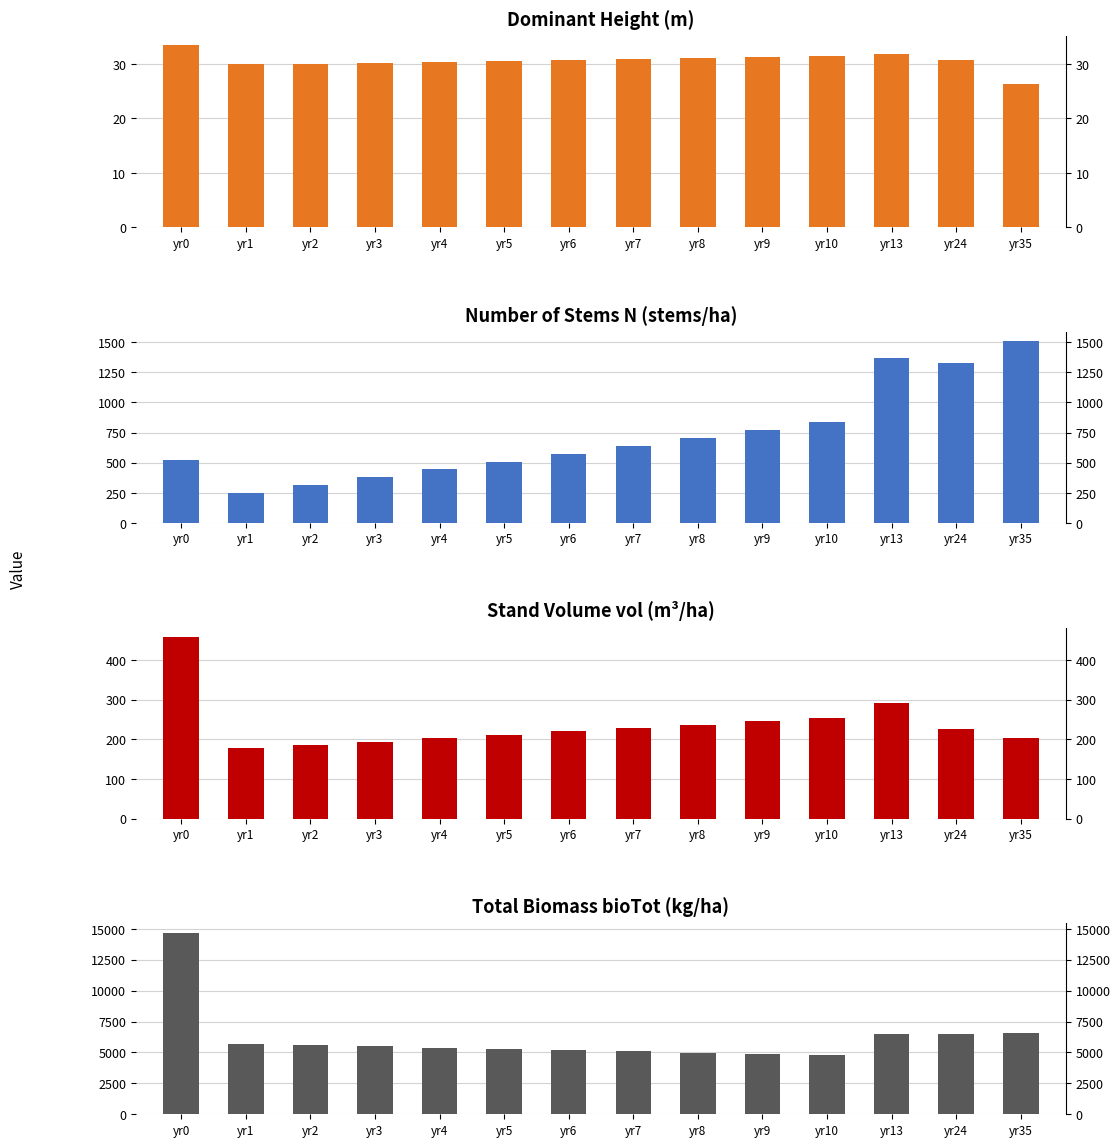

How many bars are there in each group?

4